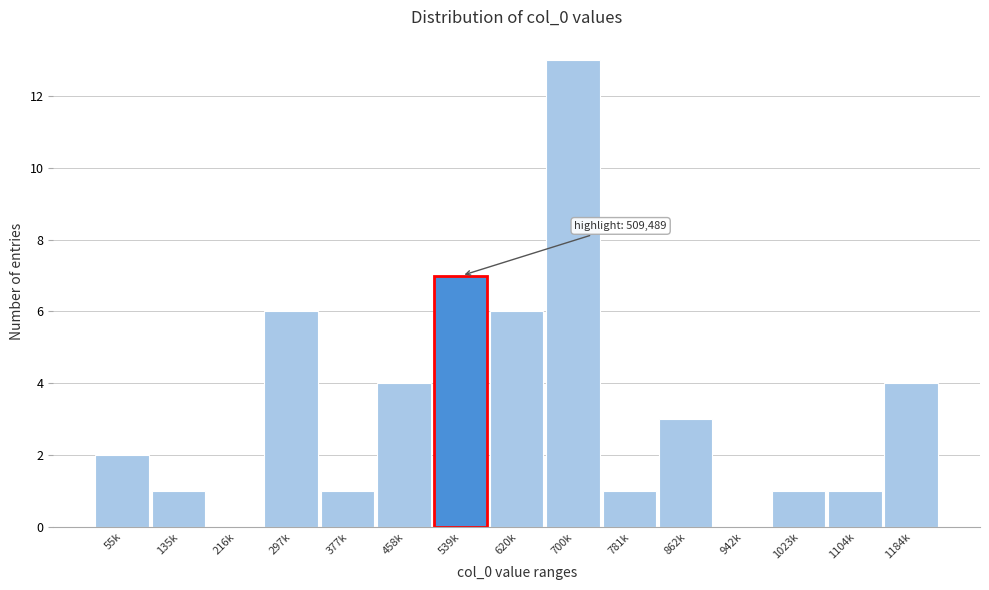

Reading left to right, list all the values displayed in this chart.

55k=2	135k=1	216k=0	297k=6	377k=1	458k=4	539k=7	620k=6	700k=13	781k=1	862k=3	942k=0	1023k=1	1104k=1	1184k=4